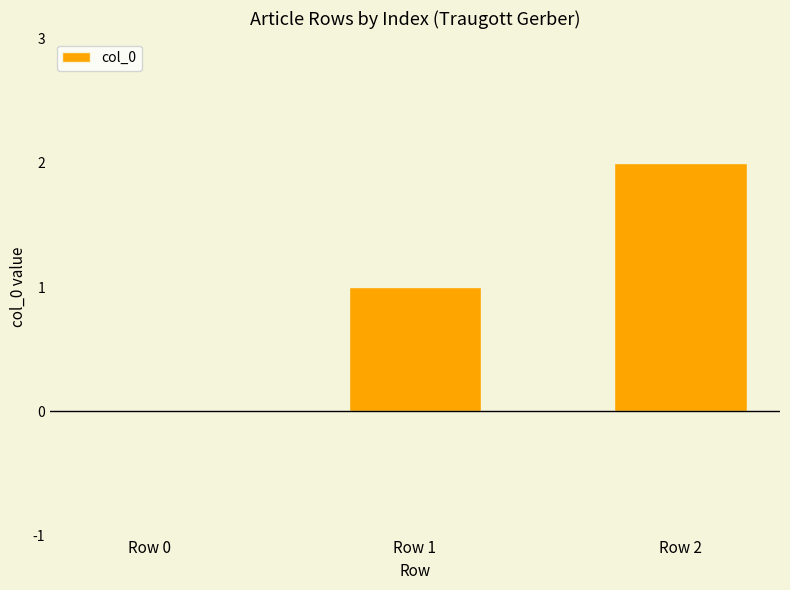

Are the bars horizontal?

No